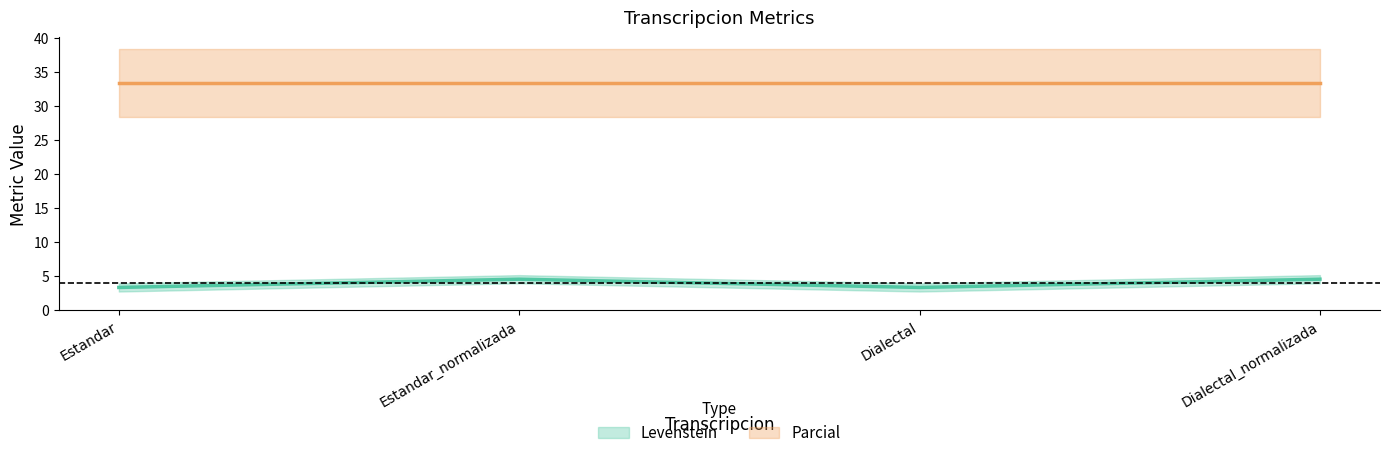

Rank the categories by value from highest to lowest.

Estandar_normalizada, Dialectal_normalizada, Estandar, Dialectal